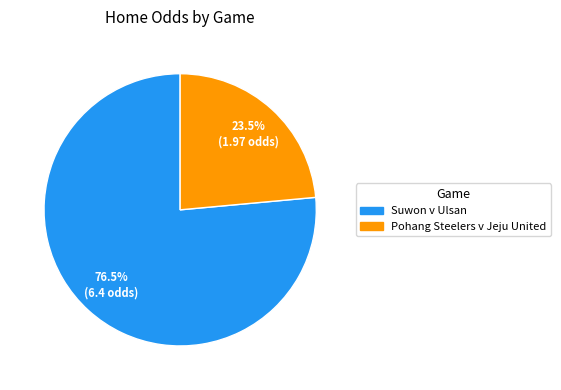

Which category has the smallest portion of the pie?

Pohang Steelers v Jeju United